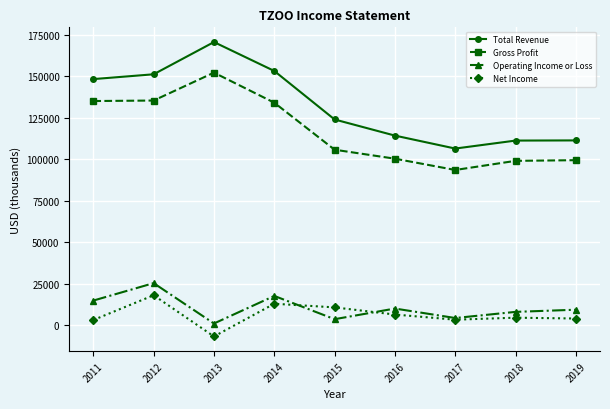

At which category does Gross Profit reach its first local peak?

2013